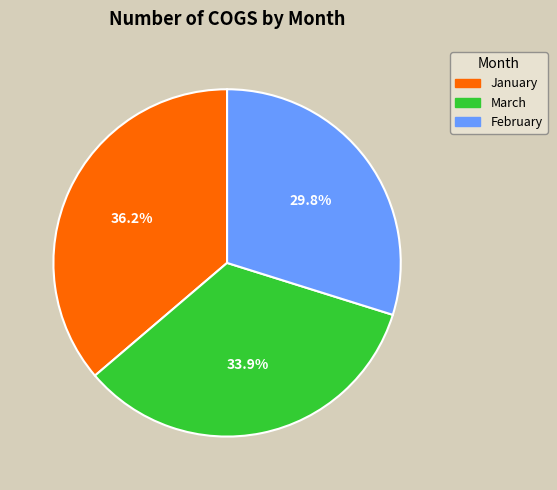

Combined, what portion of the pie is January and February?

66.1%